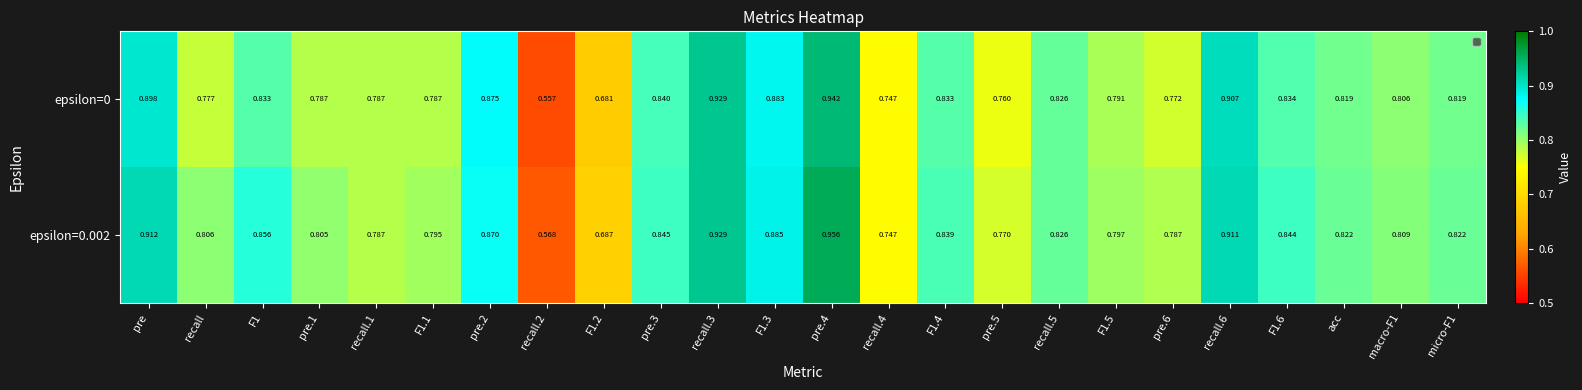

At which category is the sum across all series the highest?

pre.4